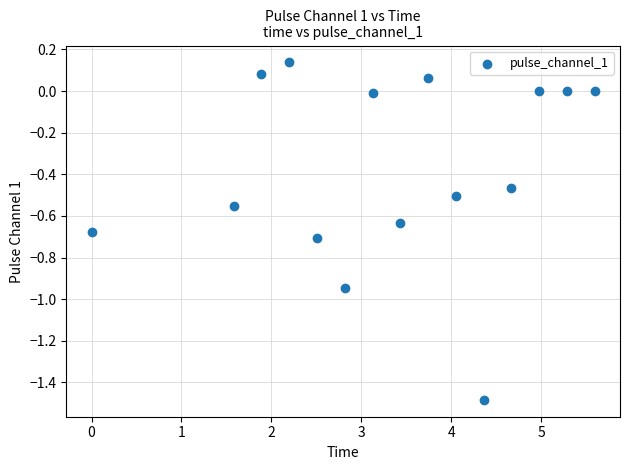

What is the range of X values (max minus min)?

5.6